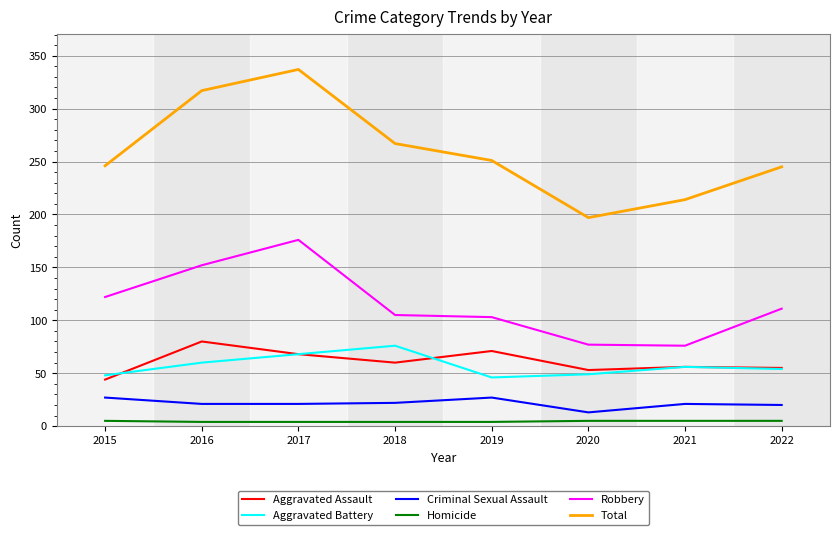

Is it true that Criminal Sexual Assault equals 20 at 2022?

True